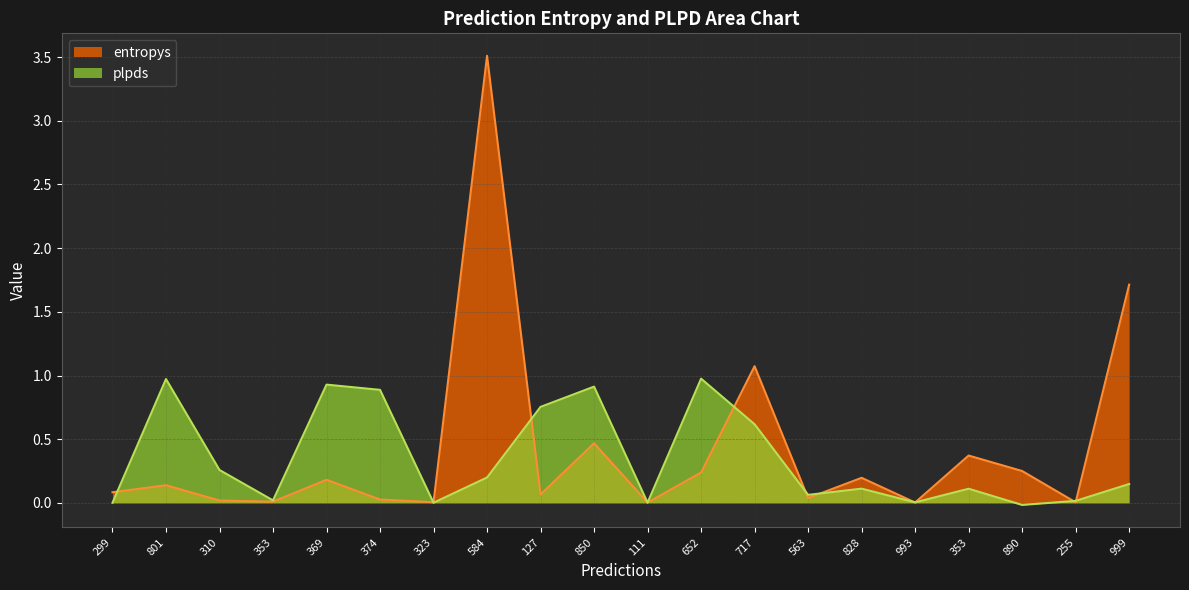

Is it true that entropys equals 0.0 at 255?

False